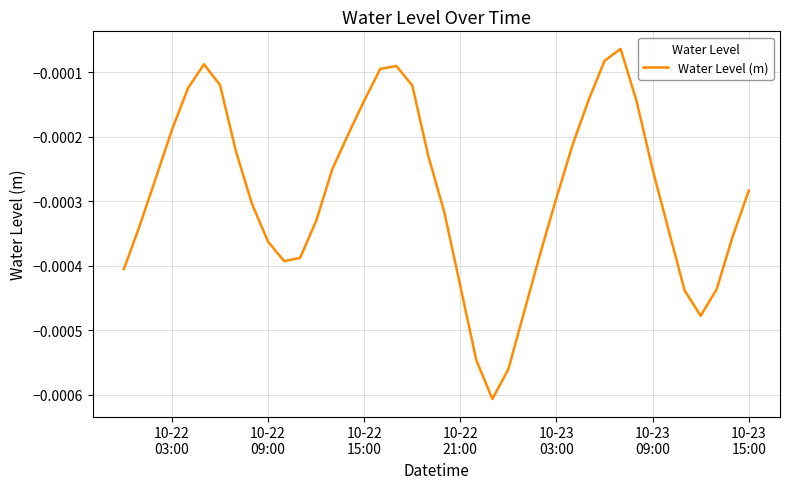

True or false: the data has more than 0 interior local peaks.

True